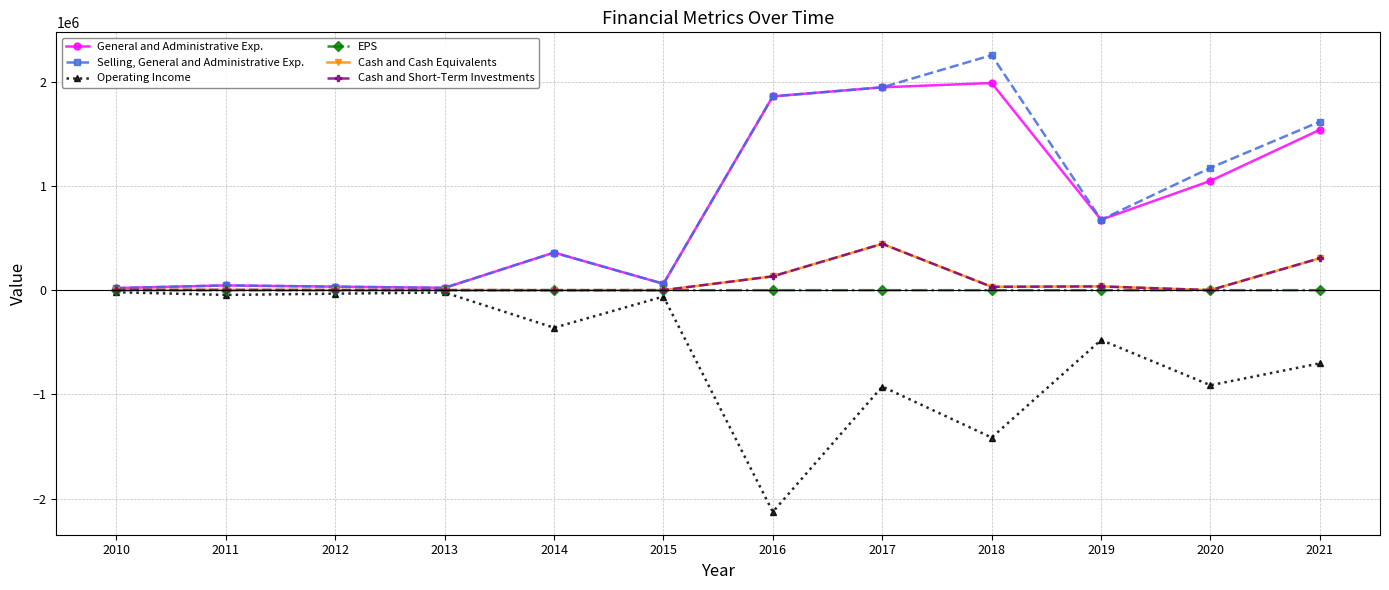

Between 2013 and 2015, which is larger?

2015